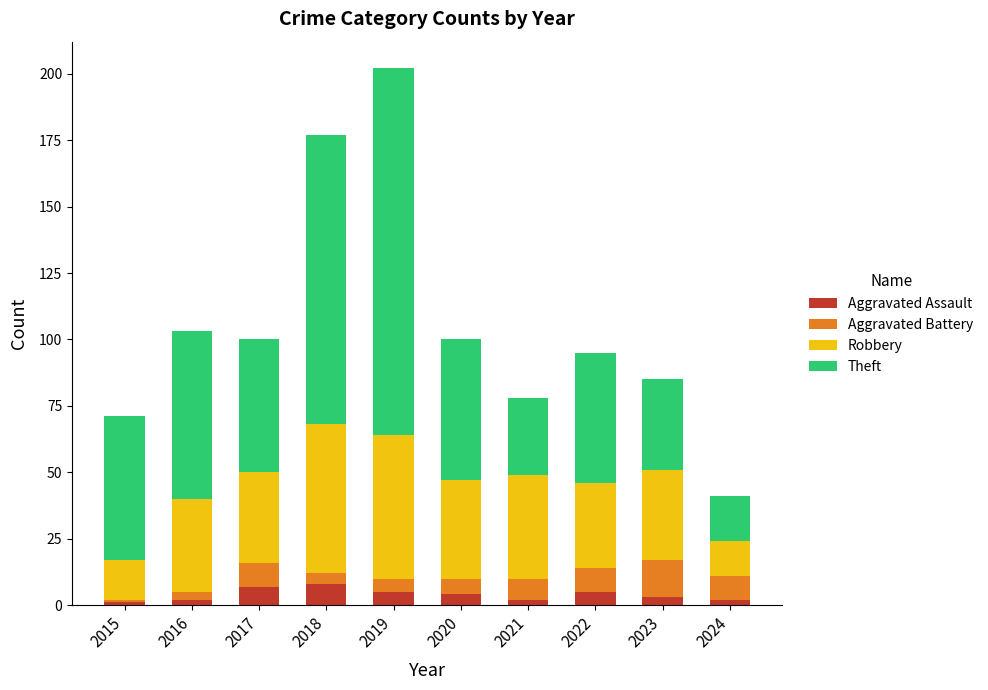

What is the highest value of the Aggravated Assault series?

8